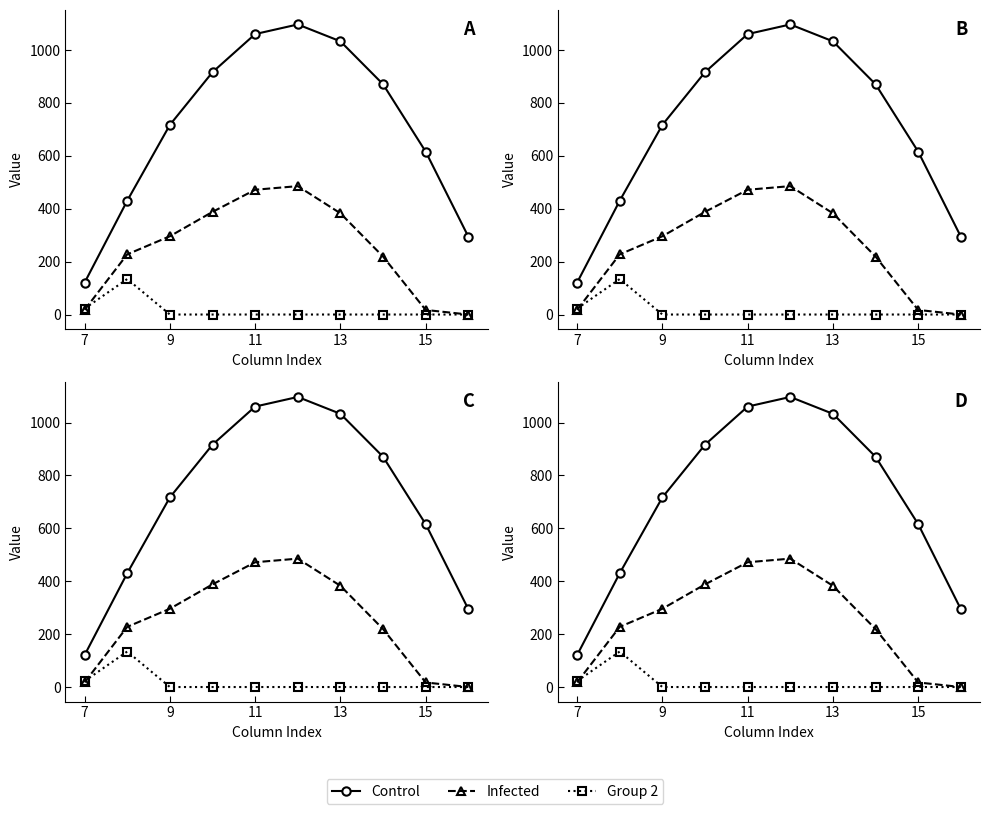

Where is the first local maximum for Control?

5